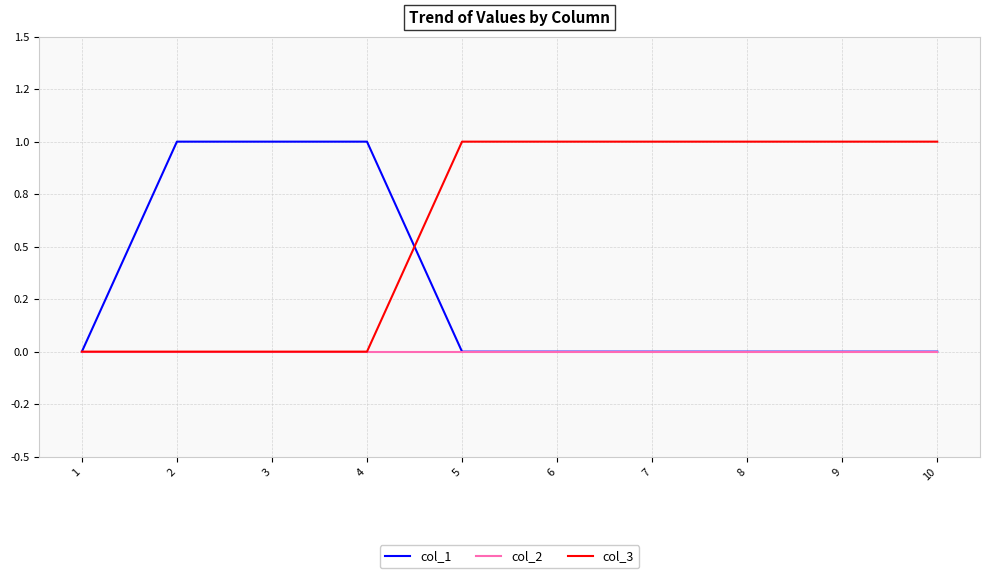

Rank the series by their average value, from highest to lowest.

col_3, col_1, col_2